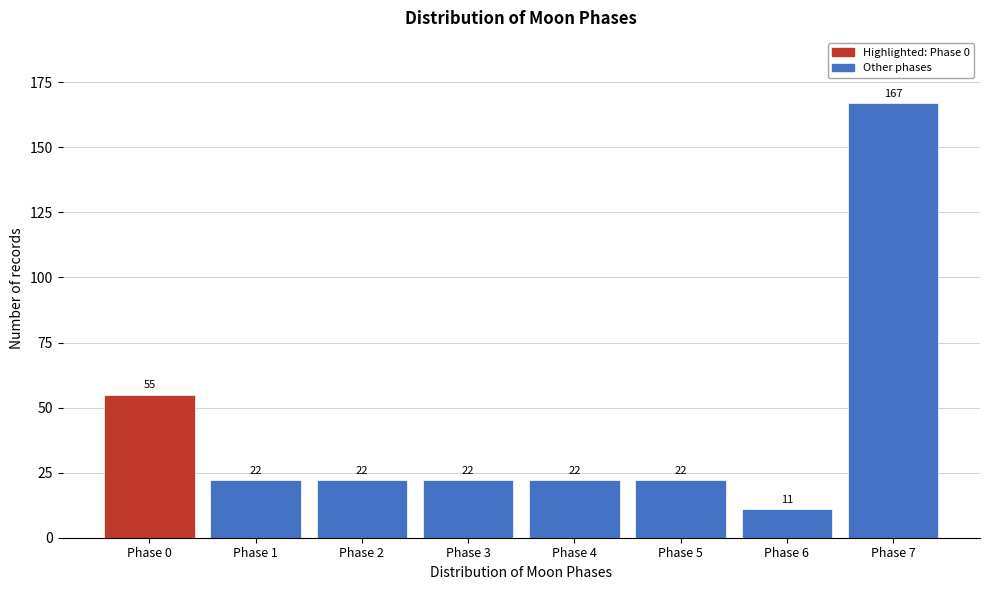

Reading left to right, transcribe all the data shown in this chart.

Phase 0=55	Phase 1=22	Phase 2=22	Phase 3=22	Phase 4=22	Phase 5=22	Phase 6=11	Phase 7=167